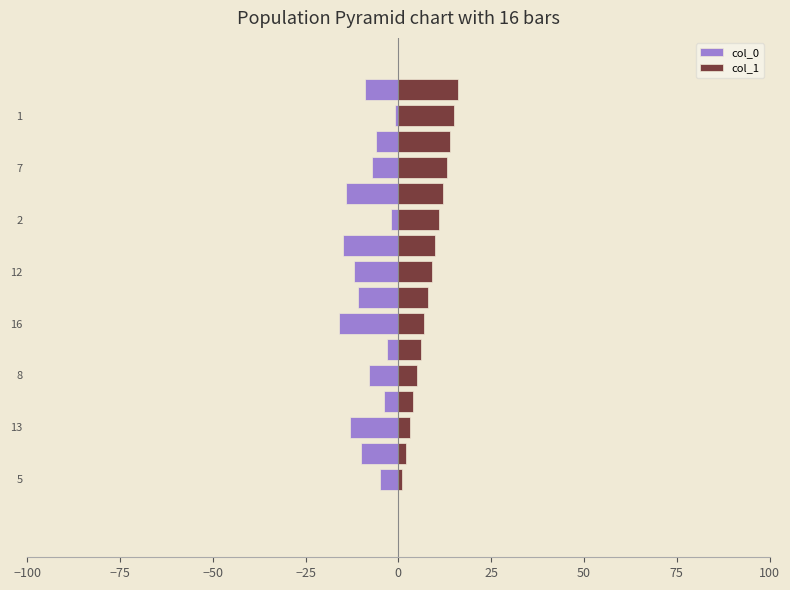

What position from the right is 11?

5